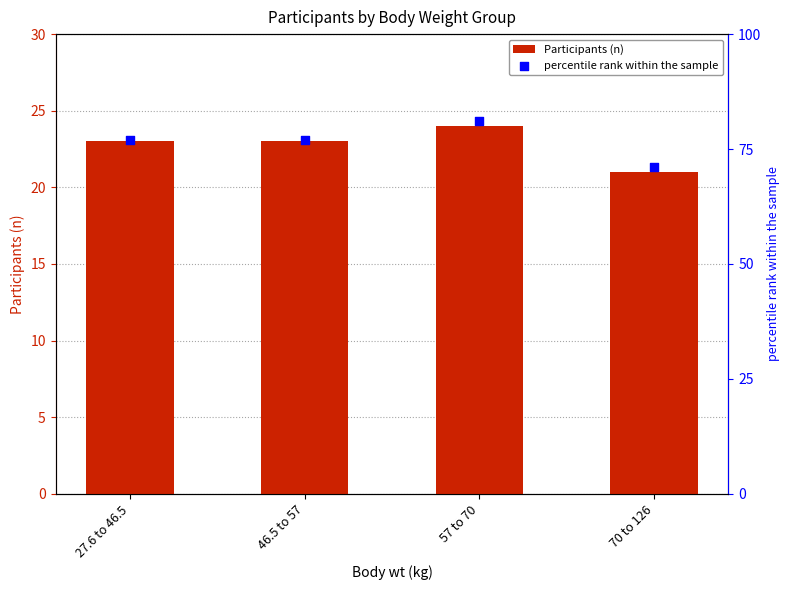

What are all the series names shown in the legend?

Participants (n), percentile rank within the sample